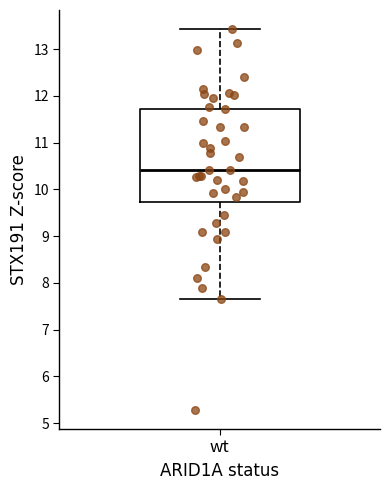

Read this box plot against the y-axis: the position of the median line, the range covered by the box, and the ends of both whiskers. The values are not printed on the chart, so give them approximately, as read against the axis.

median 10.4, box 9.7 to 11.7, whiskers 7.7 to 13.4